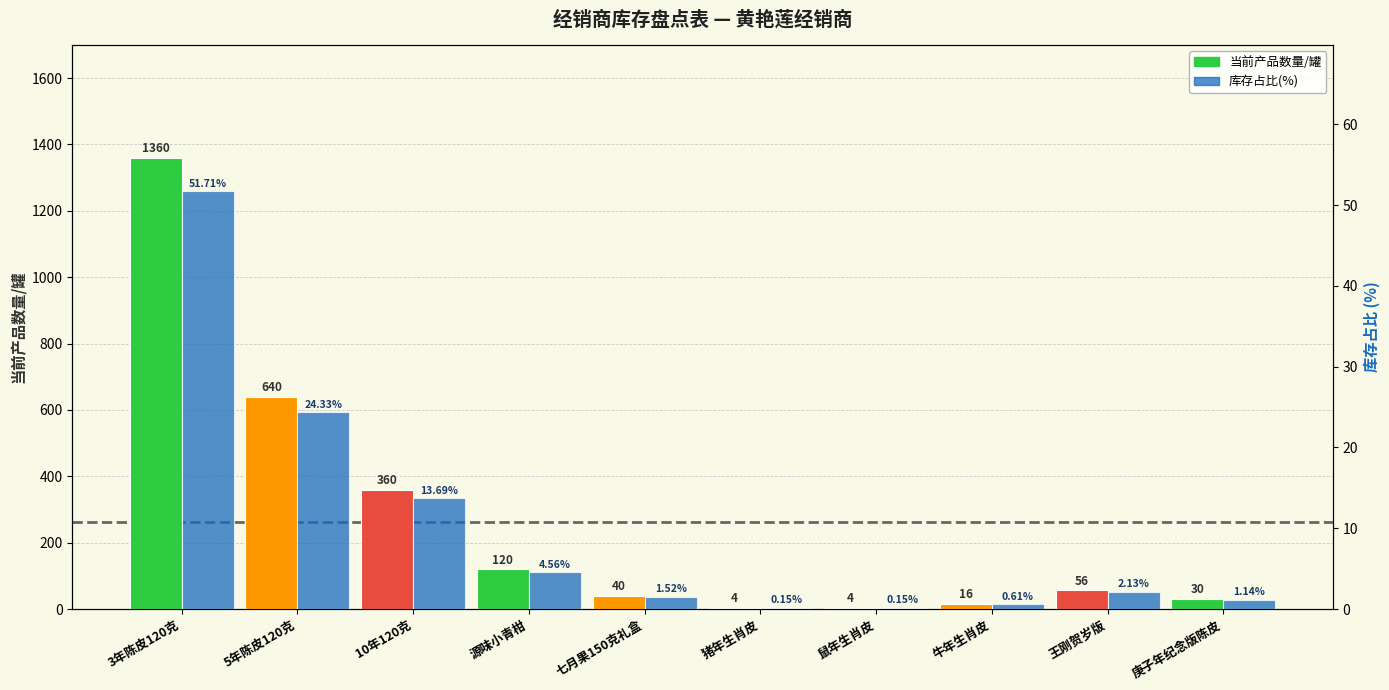

Rank the series by their average value, from highest to lowest.

当前产品数量/罐, 库存占比(%)